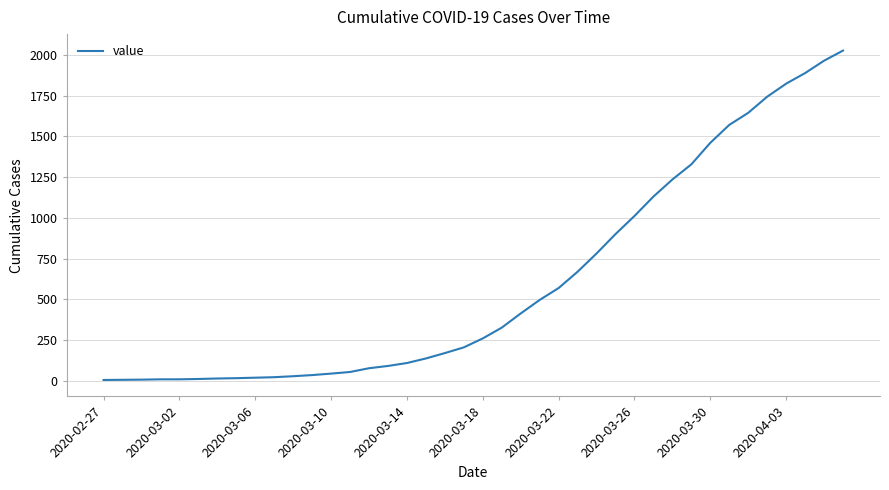

What is the difference between the maximum and minimum values?

2021